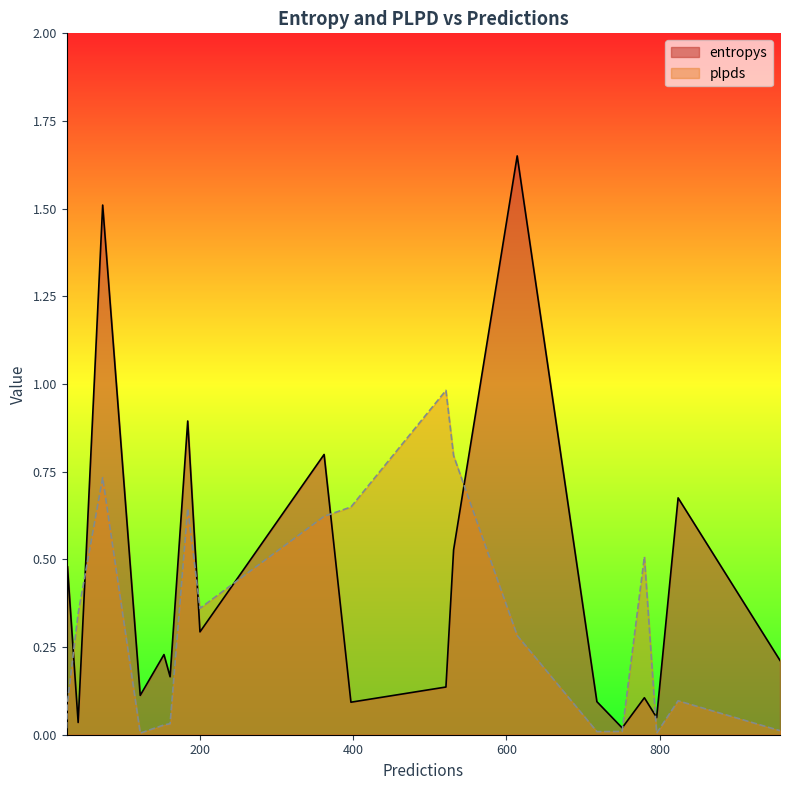

At how many categories does at least one series exceed 0?

20